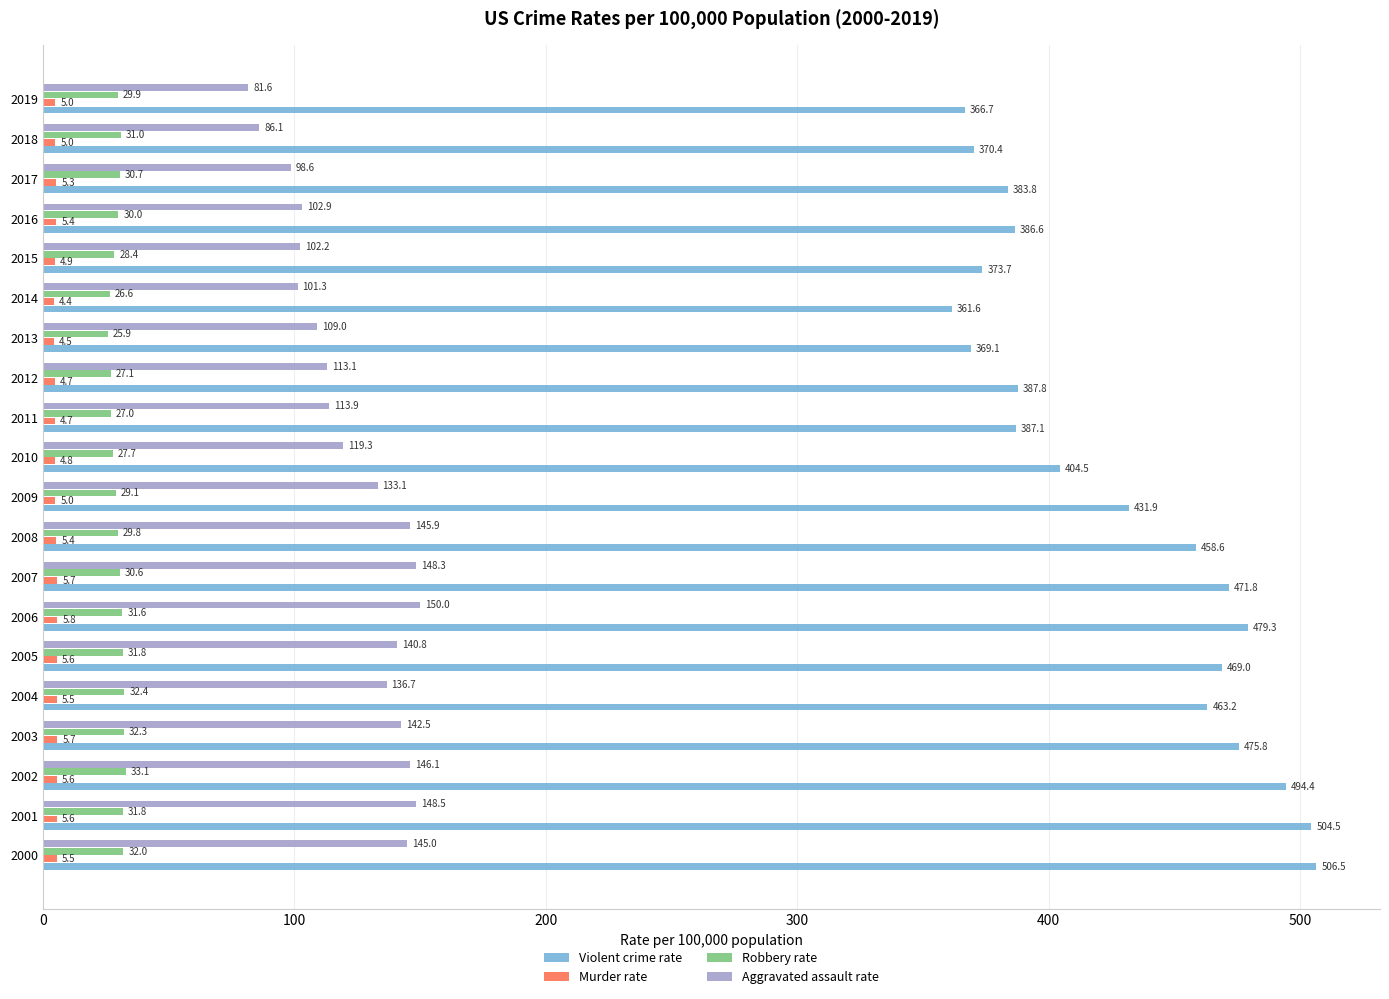

Is it true that Murder rate equals 5.6 at 2002?

True